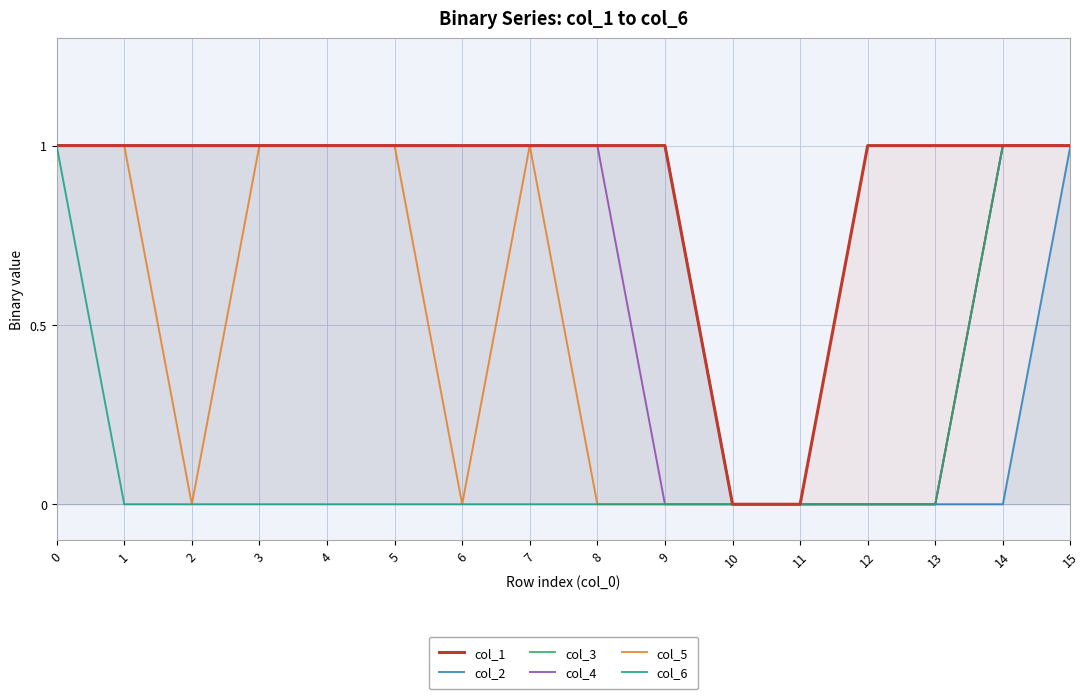

The value of col_6 at 12 is 0. True or false?

True